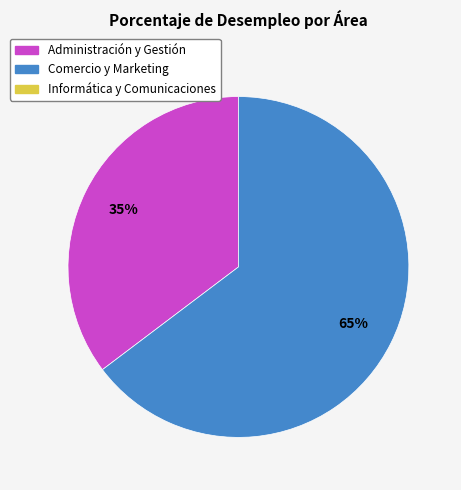

Does any single category account for the majority?

Yes